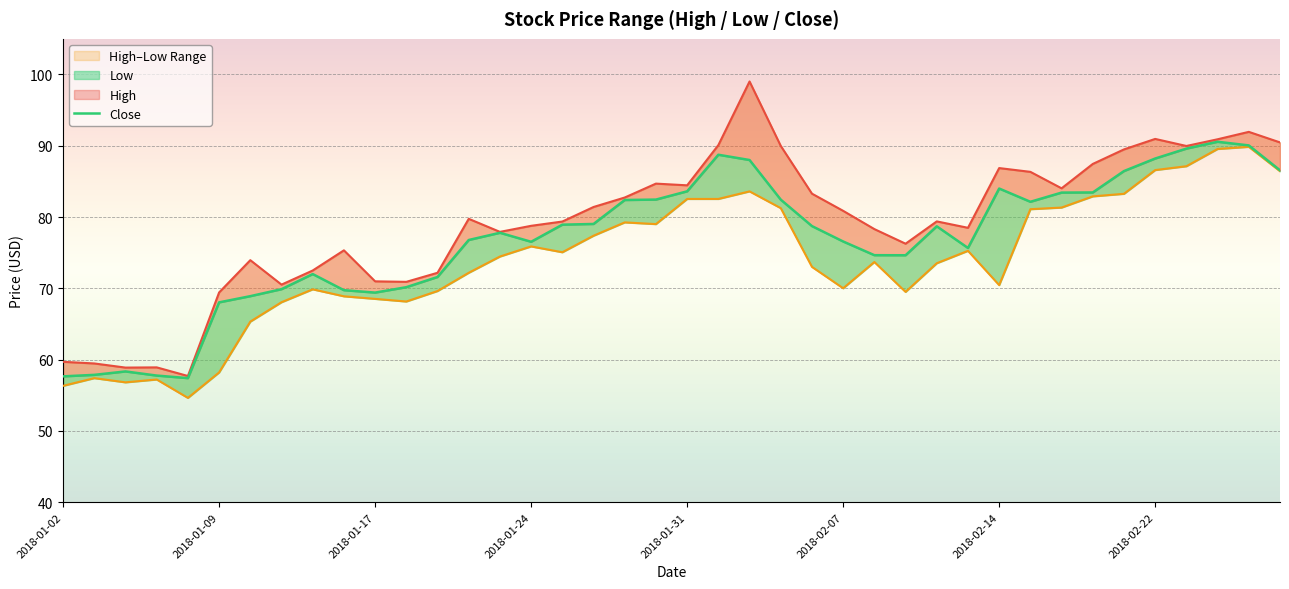

What position from the right is 2018-01-26?

23